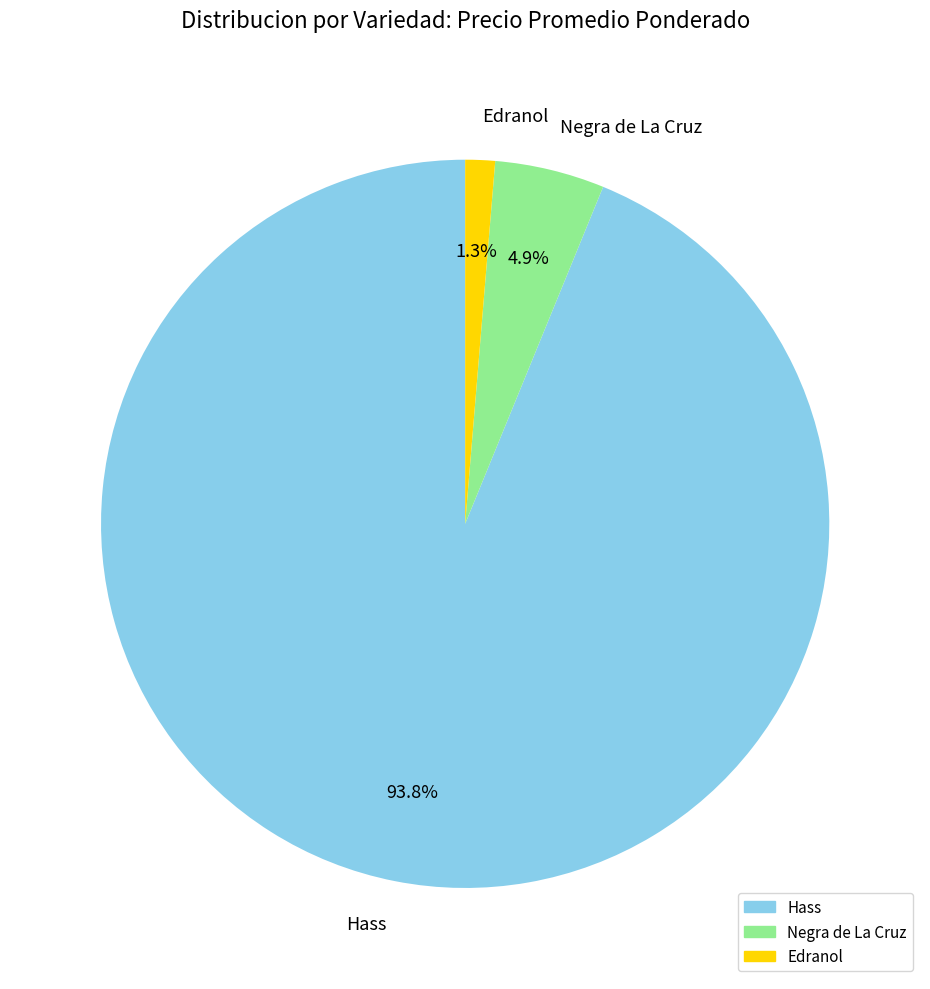

Rank the categories by value from lowest to highest.

Edranol, Negra de La Cruz, Hass